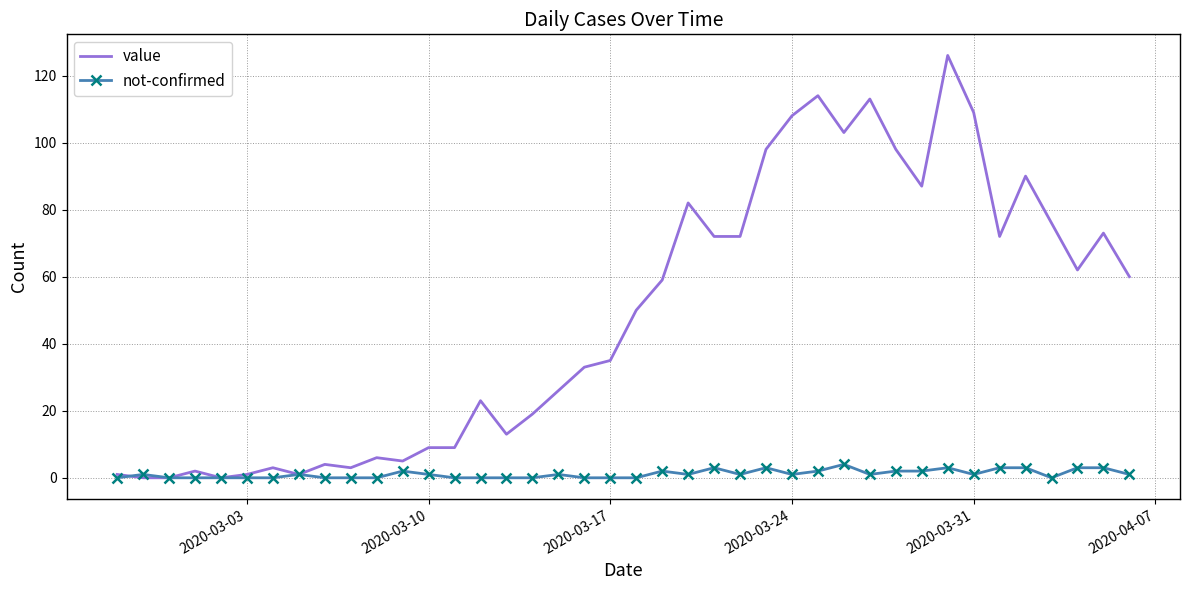

Rank the series by their maximum value, from lowest to highest.

not-confirmed, value